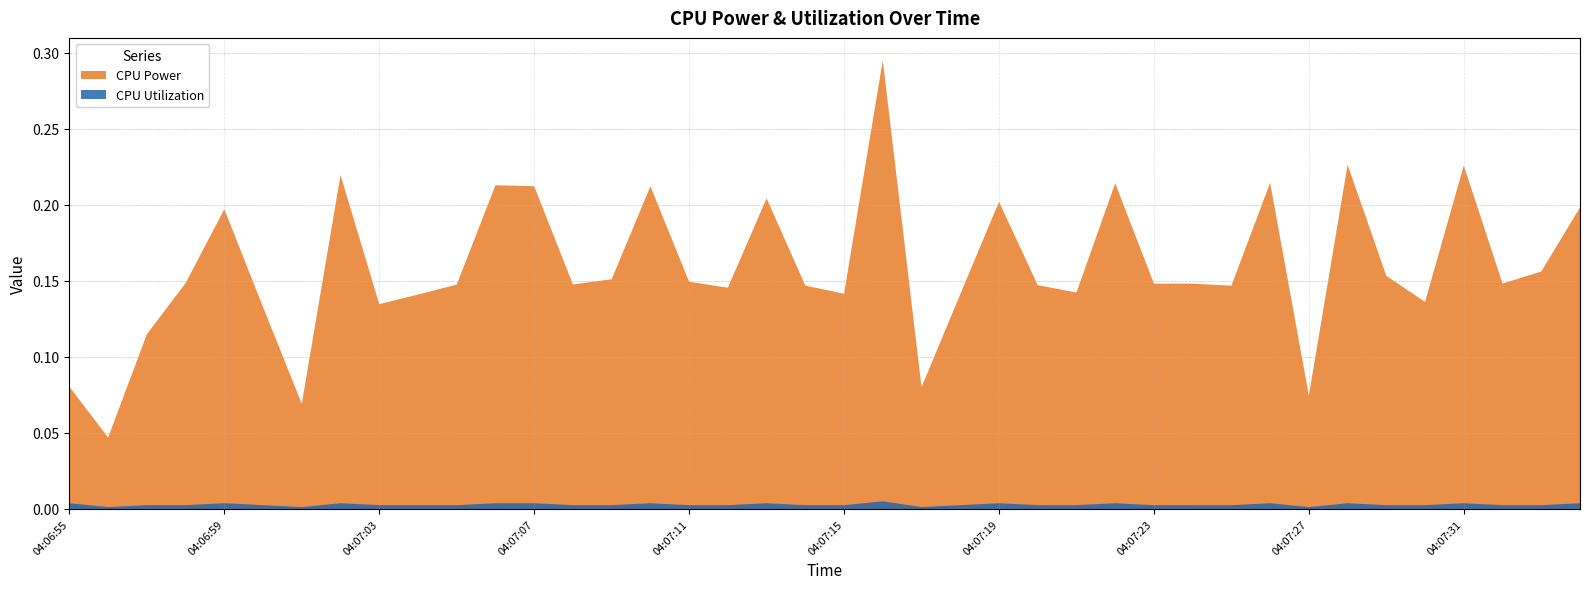

Reading left to right, extract all data points from this chart.

CPU Power: 0.1	0.0	0.1	0.1	0.2	0.1	0.1	0.2	0.1	0.1	0.1	0.2	0.2	0.1	0.2	0.2	0.1	0.1	0.2	0.1	0.1	0.3	0.1	0.1	0.2	0.1	0.1	0.2	0.1	0.1	0.1	0.2	0.1	0.2	0.2	0.1	0.2	0.1	0.2	0.2
CPU Utilization: 0.0	0.0	0.0	0.0	0.0	0.0	0.0	0.0	0.0	0.0	0.0	0.0	0.0	0.0	0.0	0.0	0.0	0.0	0.0	0.0	0.0	0.0	0.0	0.0	0.0	0.0	0.0	0.0	0.0	0.0	0.0	0.0	0.0	0.0	0.0	0.0	0.0	0.0	0.0	0.0